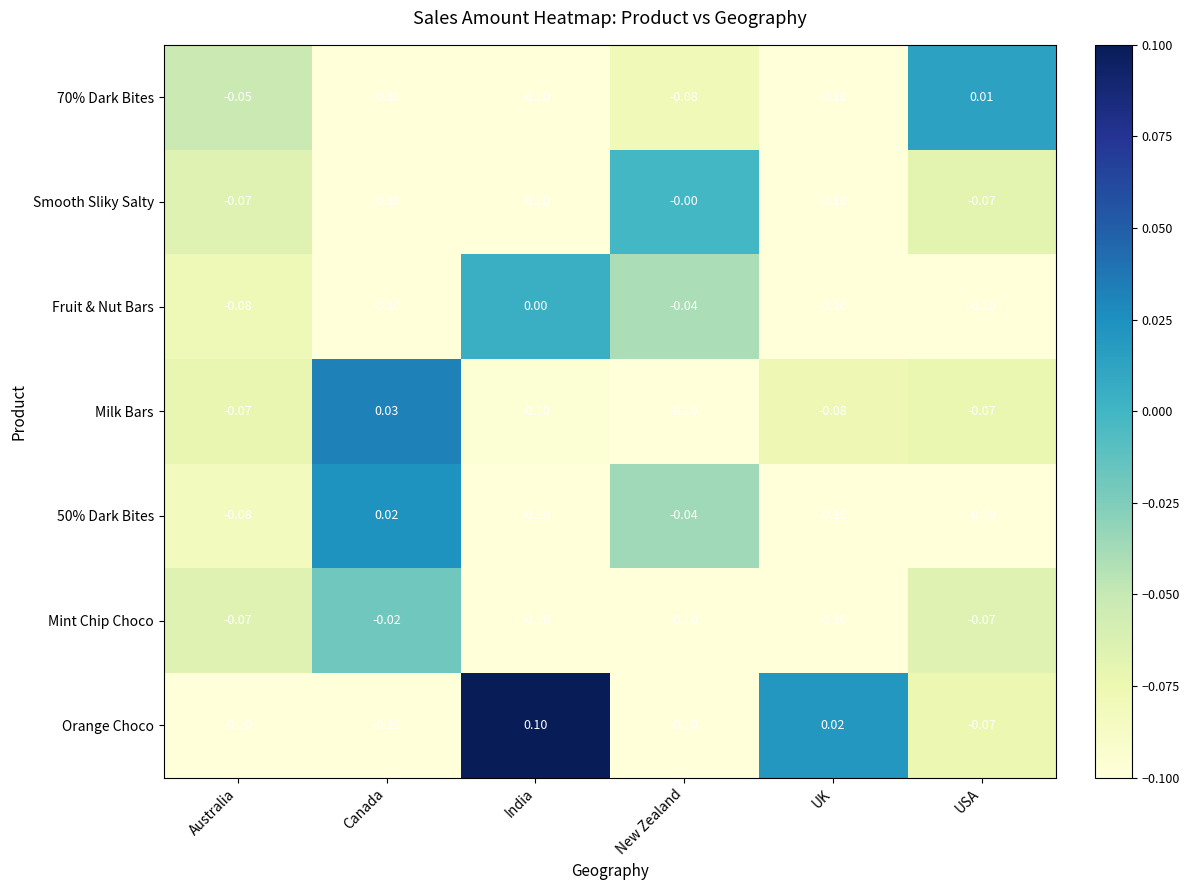

Is the value of Fruit & Nut Bars at New Zealand greater than the value of Orange Choco at Australia?

Yes